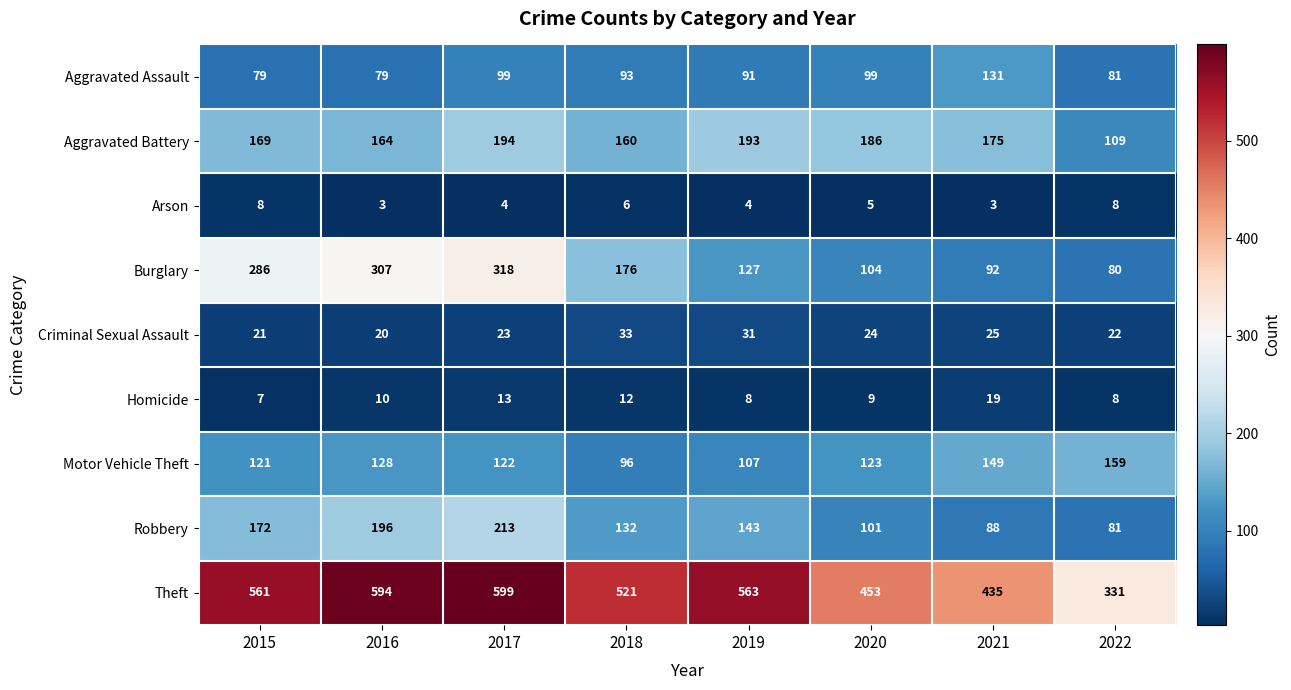

The Aggravated Battery series shows 160 at 2018. True or false?

True